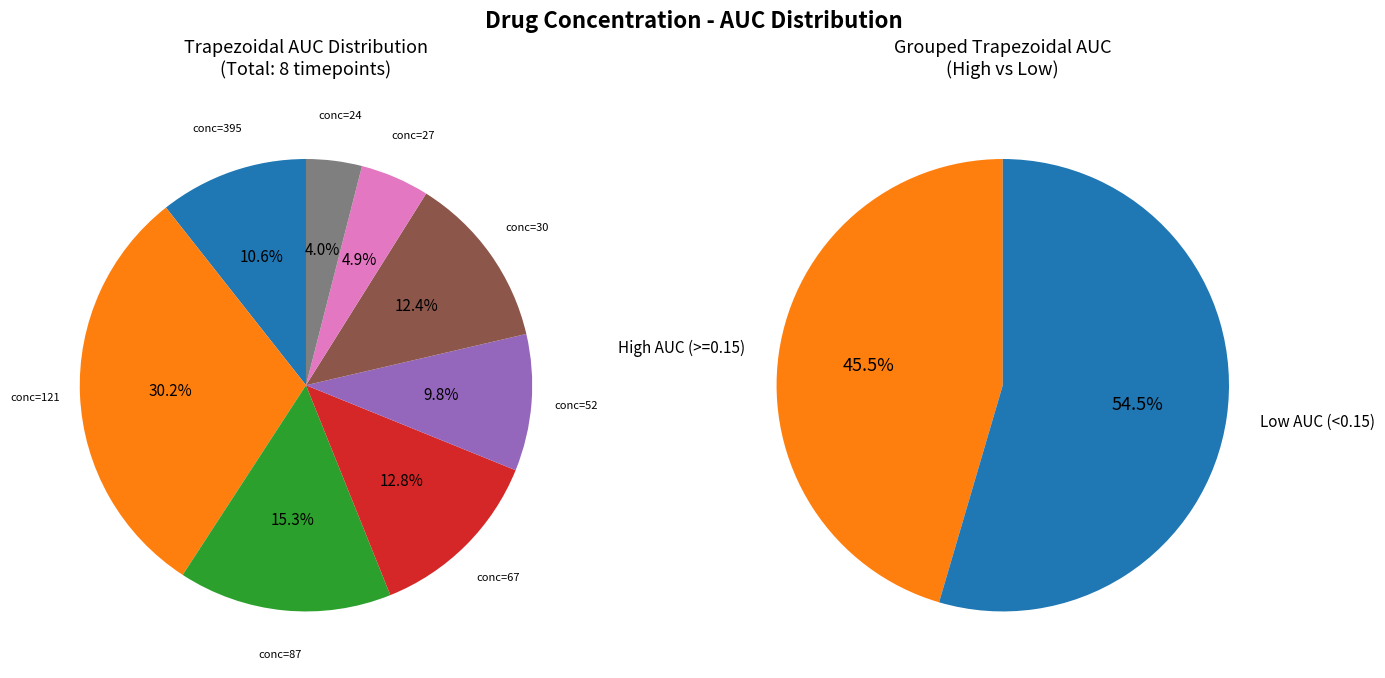

To the nearest percent, what is the combined percentage of 121 and 67?

43%